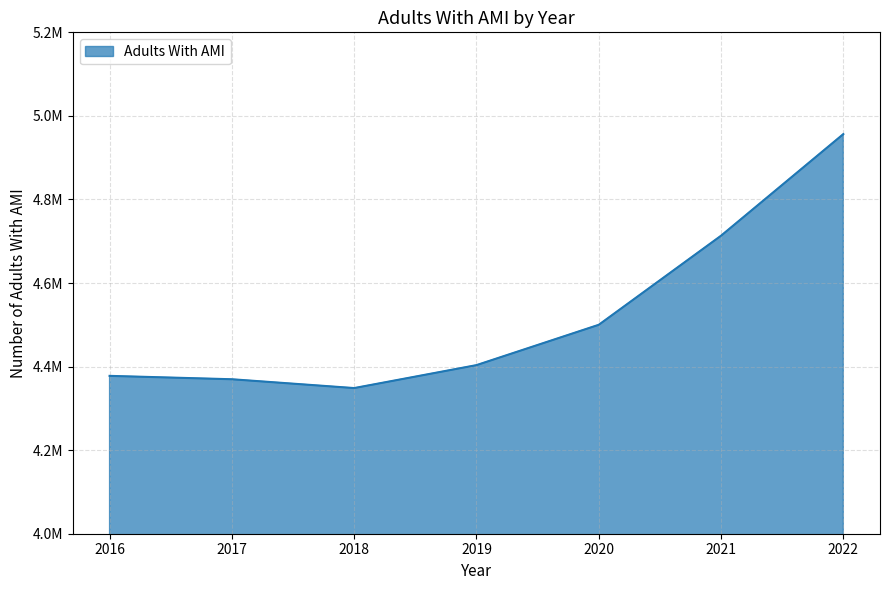

Which has a higher value, 2019 or 2017?

2019